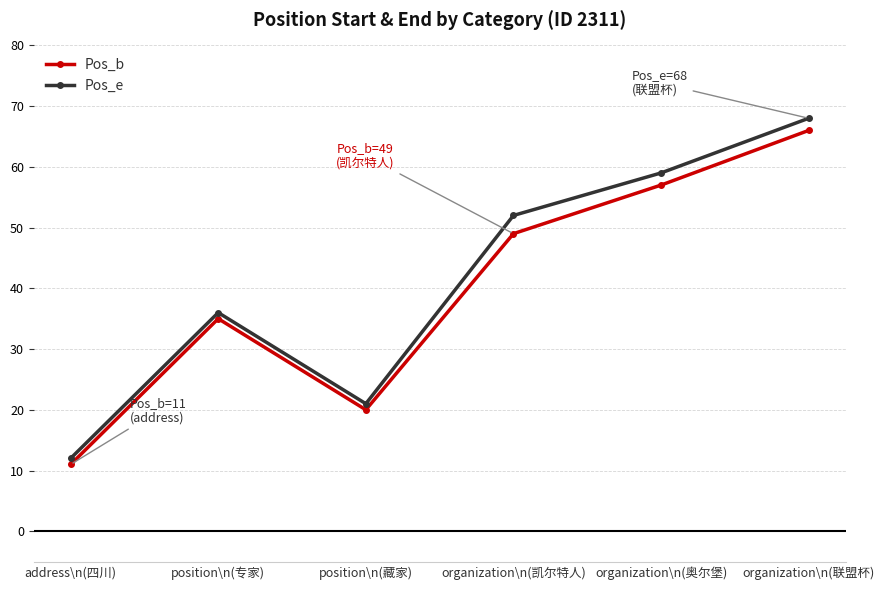

At position\n(专家), list the series in order from smallest to largest.

Pos_b, Pos_e